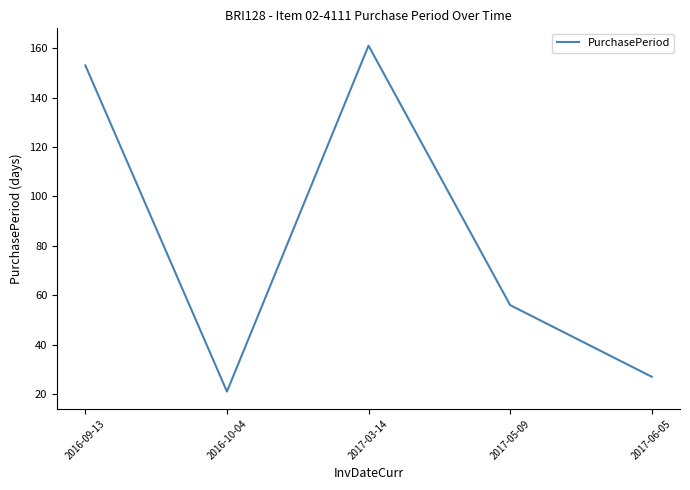

Which label corresponds to the largest value in the chart?

2017-03-14